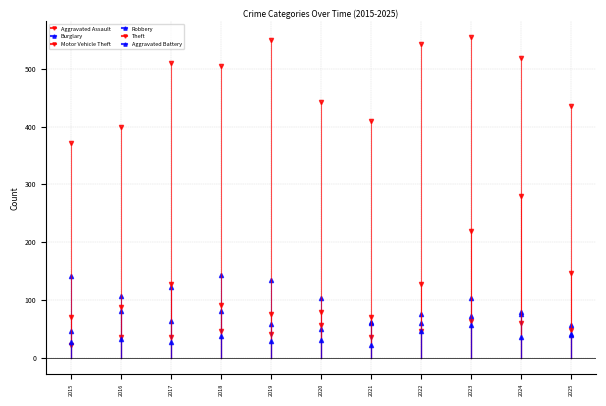

Between 2023 and 2025, which series saw the biggest shift?

Theft